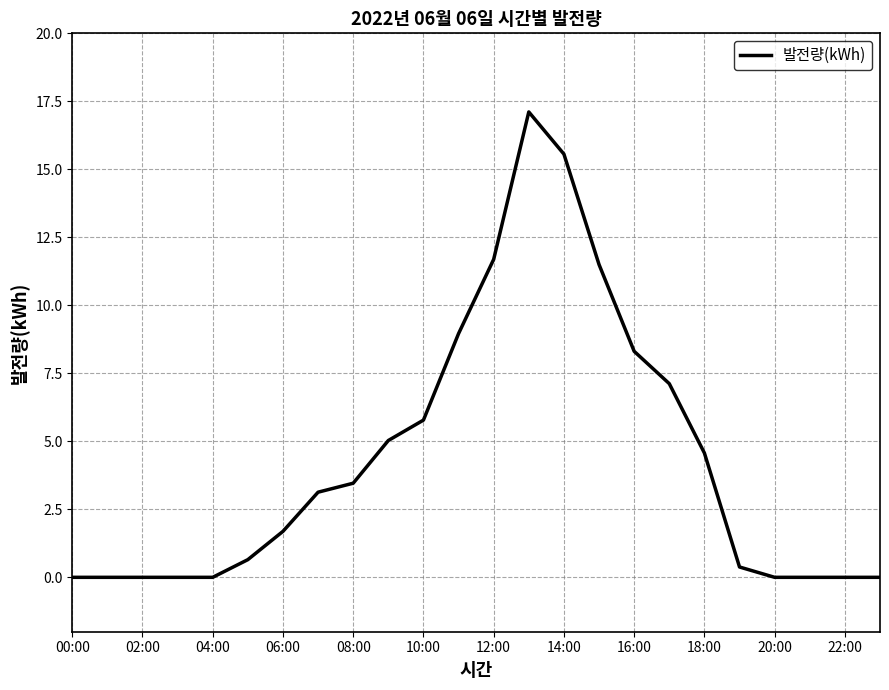

True or false: the data has more than 0 interior local peaks.

True